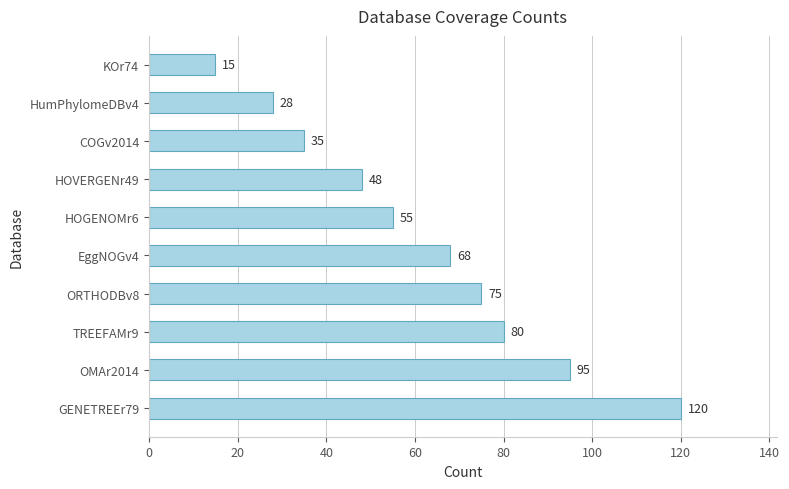

Reading top to bottom, what are all the values shown in this chart?

15	28	35	48	55	68	75	80	95	120